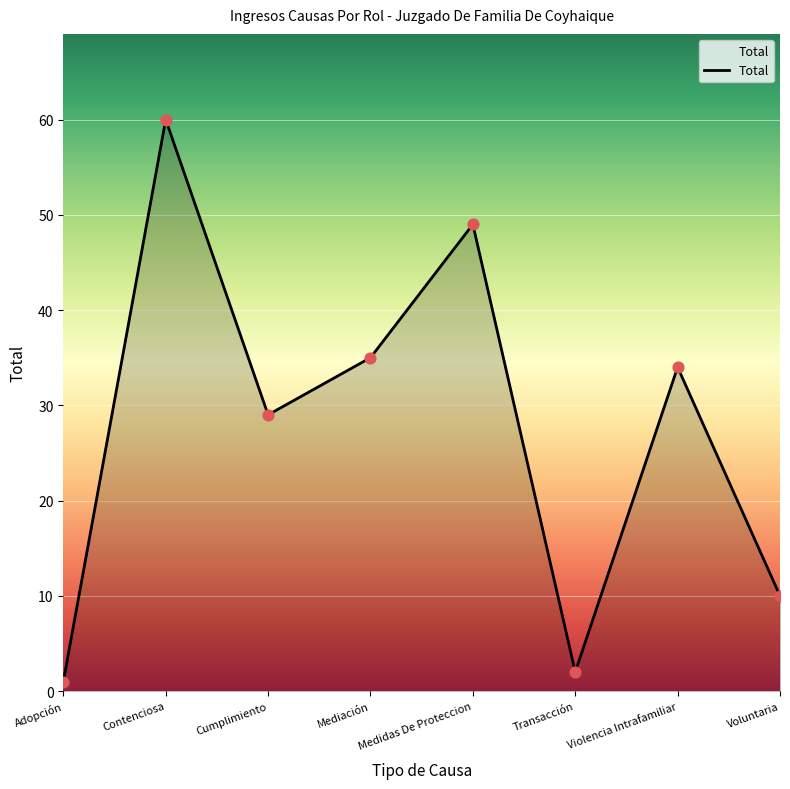

What is the ratio of the value at Mediación to the value at Adopción?

35.0